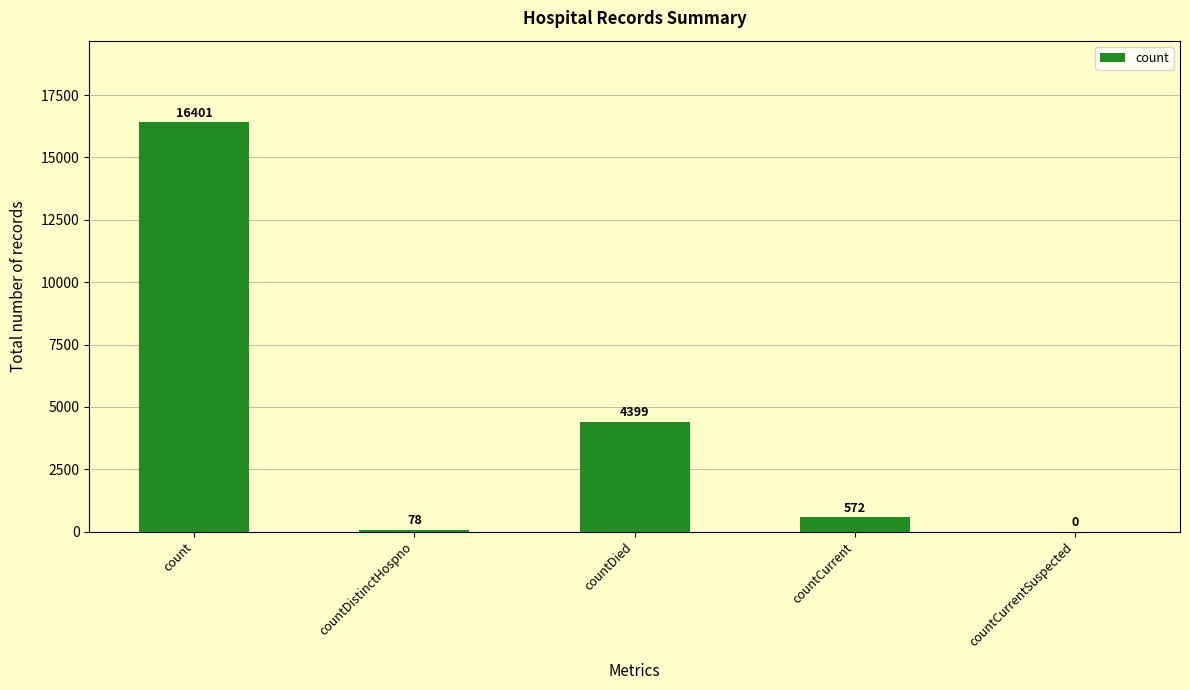

What is the sum of the values at countCurrentSuspected and countDistinctHospno?

78